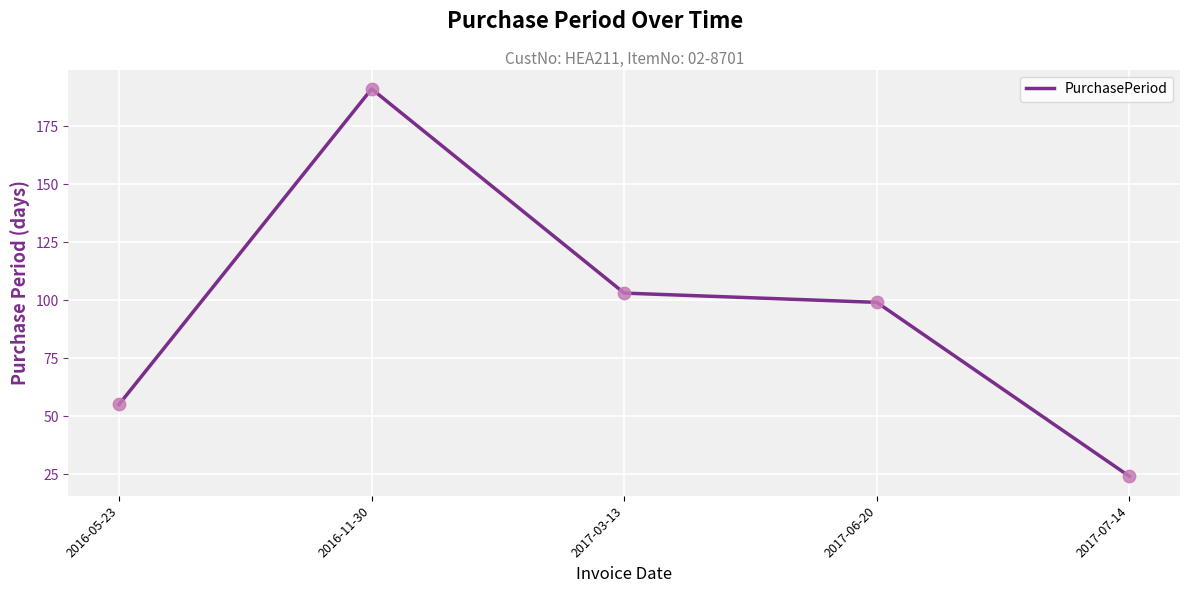

What is the ratio of the value at 2017-03-13 to the value at 2017-06-20?

1.0